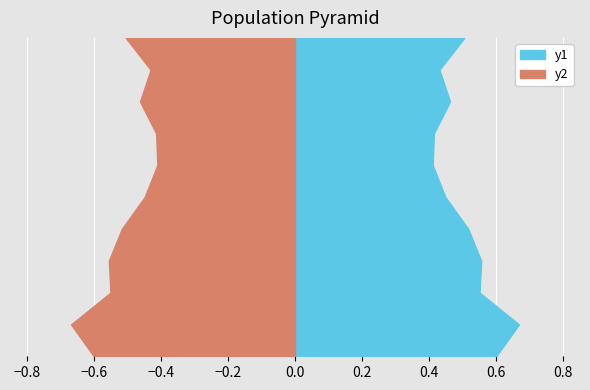

Reading left to right, what are all the values shown in this chart?

y1: 0.6	0.7	0.6	0.6	0.5	0.4	0.4	0.4	0.5	0.4	0.5
y2: 0.6	0.7	0.6	0.6	0.5	0.4	0.4	0.4	0.5	0.4	0.5